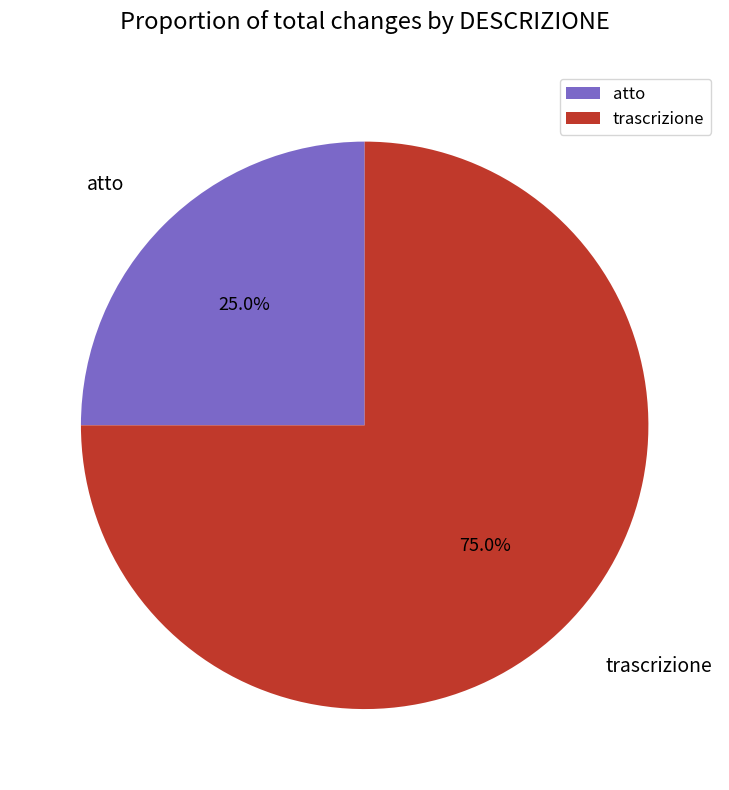

True or false: atto accounts for 37% of the total.

False